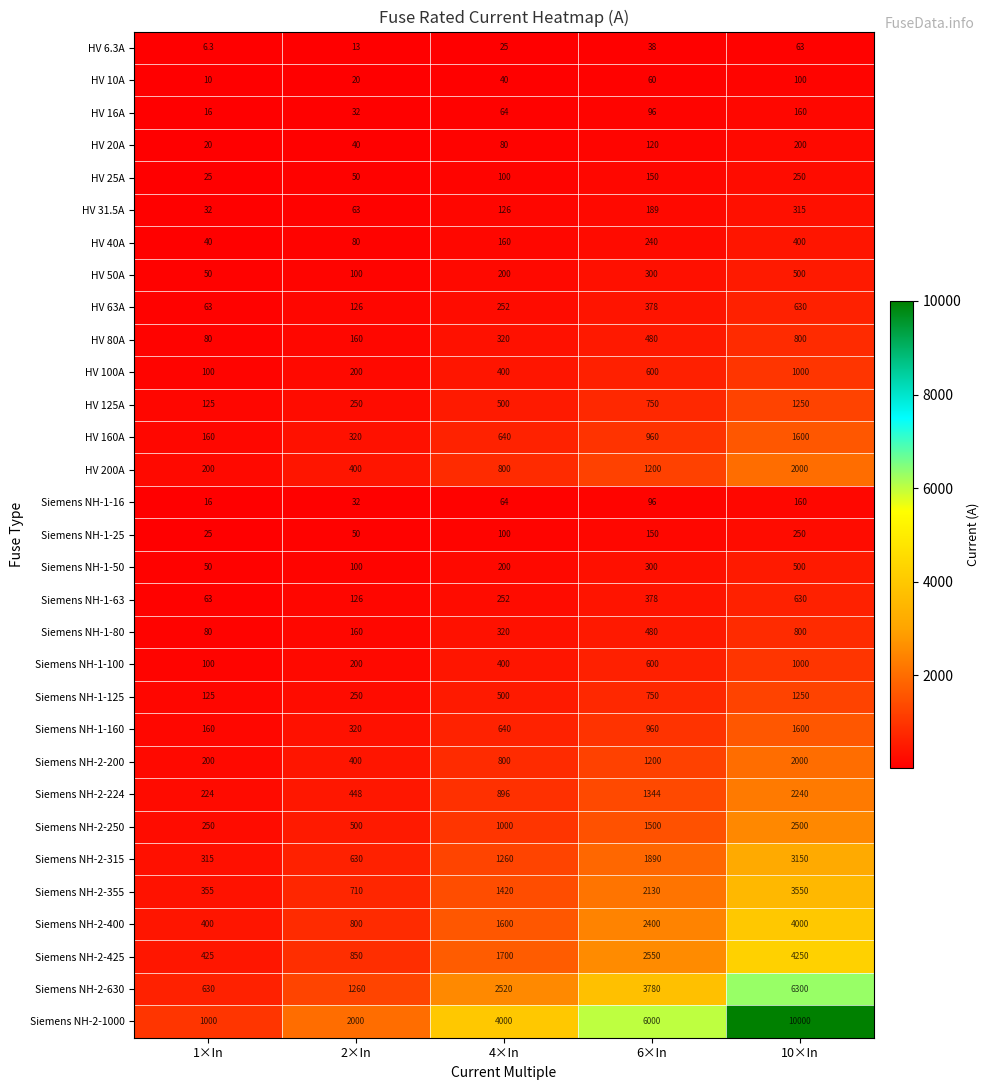

What is the approximate value of HV 16A at 2×In?

32.0